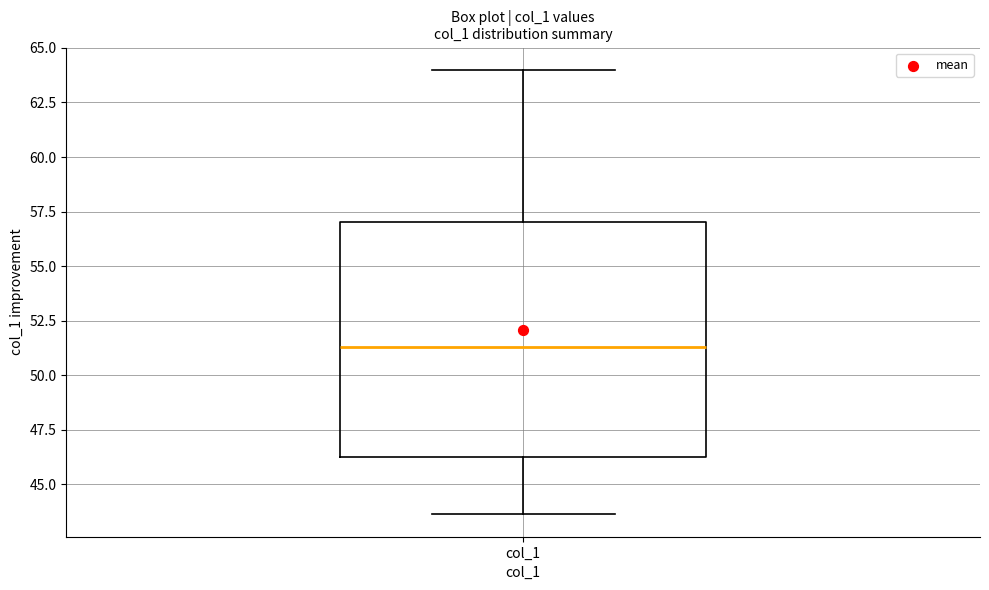

Read this box plot against the y-axis: the position of the median line, the range covered by the box, and the ends of both whiskers. The values are not printed on the chart, so give them approximately, as read against the axis.

median 51.5, box 46.5 to 57.0, whiskers 43.5 to 64.0